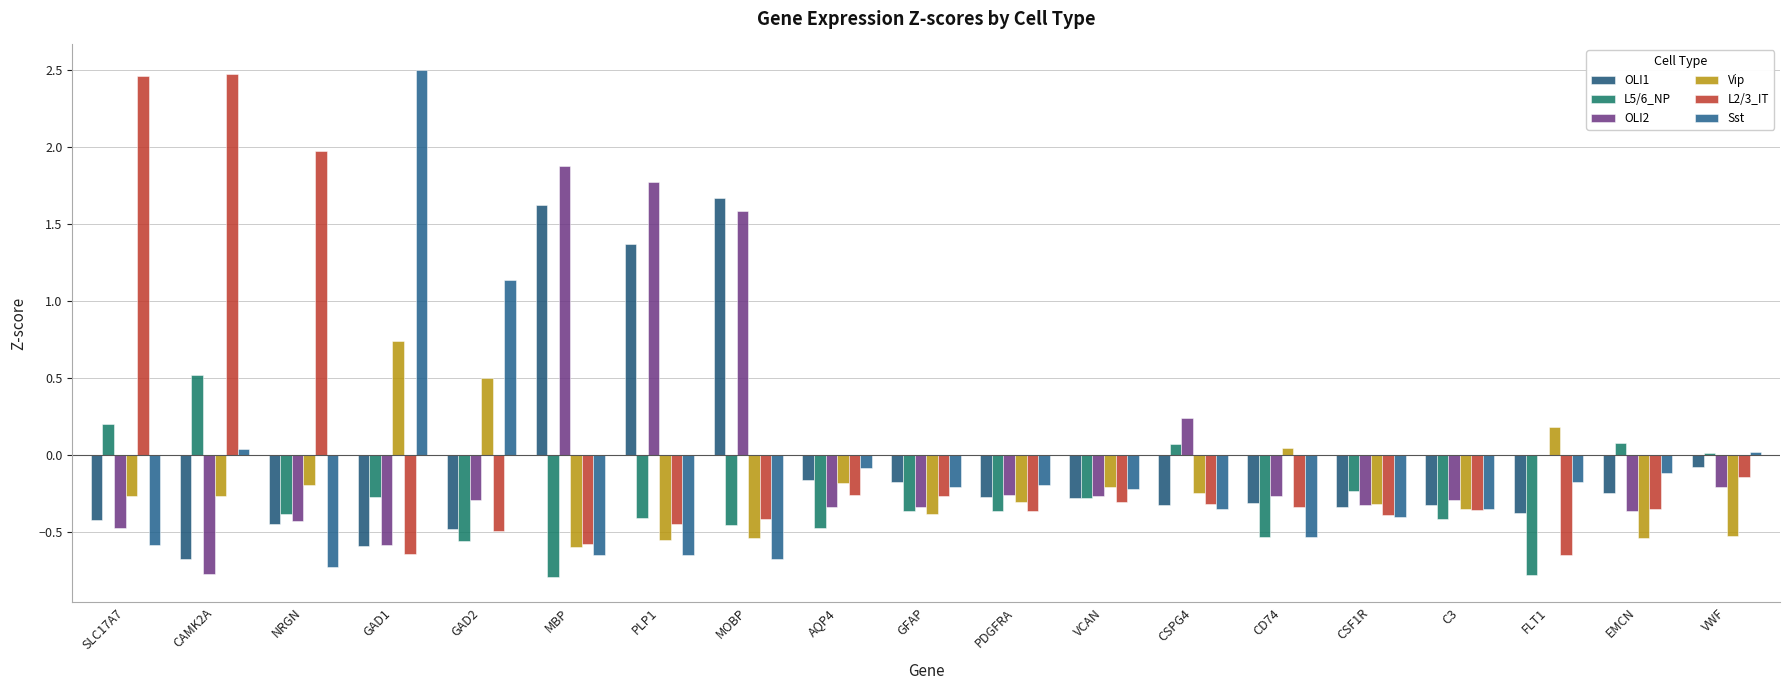

How many data points in Vip are above 0?

4